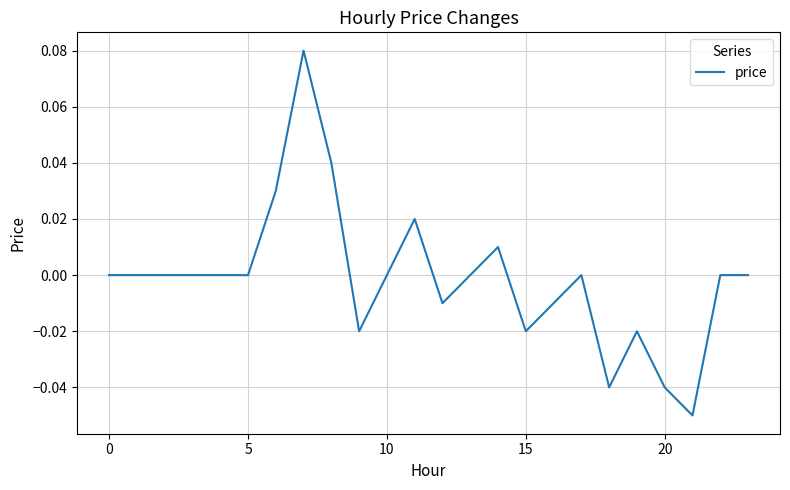

Reading left to right, extract all data points from this chart.

0.0	0.0	0.0	0.0	0.0	0.0	0.0	0.1	0.0	-0.0	0.0	0.0	-0.0	0.0	0.0	-0.0	-0.0	0.0	-0.0	-0.0	-0.0	-0.1	0.0	0.0